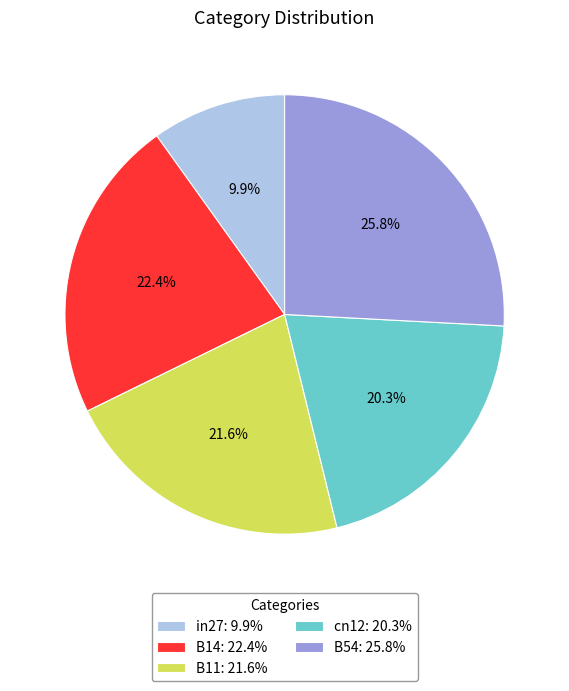

What percentage is the B11 slice, to the nearest percent?

22%